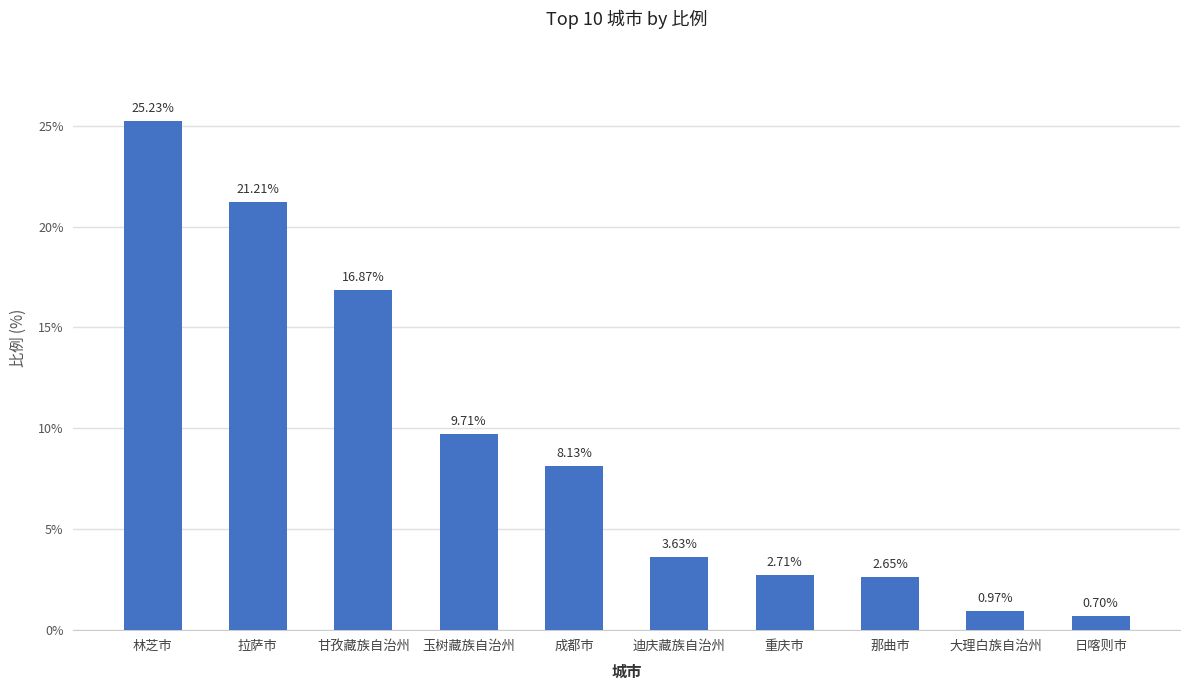

Approximately how many times larger is the value at 重庆市 compared to 迪庆藏族自治州?

0.7